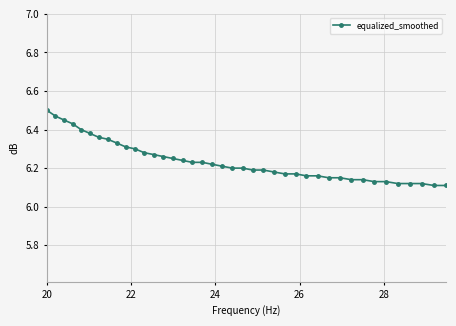

What is the sum of all values?

249.5